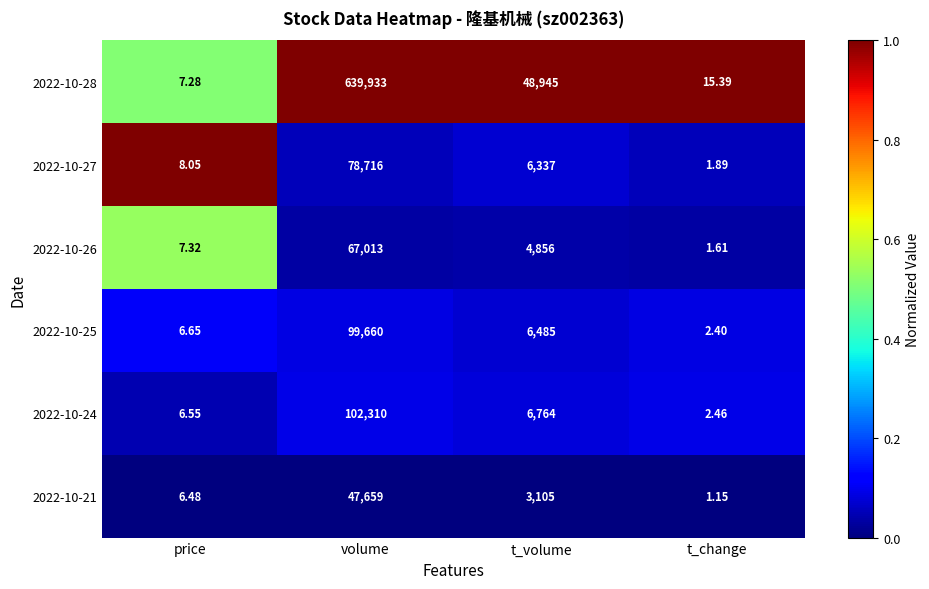

List the series in order of their peak value, lowest first.

2022-10-21, 2022-10-26, 2022-10-27, 2022-10-25, 2022-10-24, 2022-10-28